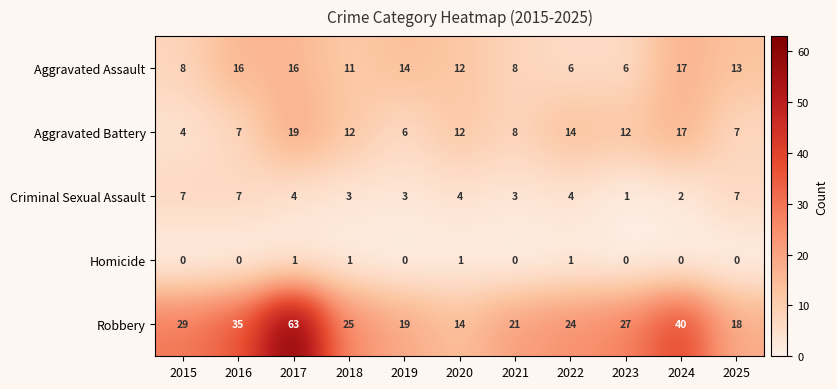

At 2018, list the series in order from smallest to largest.

Homicide, Criminal Sexual Assault, Aggravated Assault, Aggravated Battery, Robbery